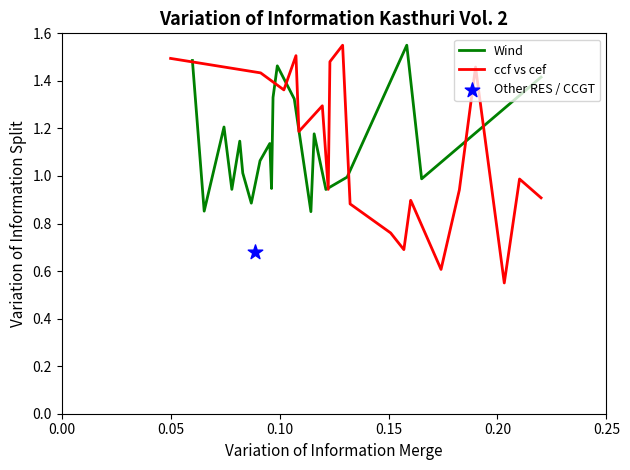

Which series contains the highest Y value?

Wind